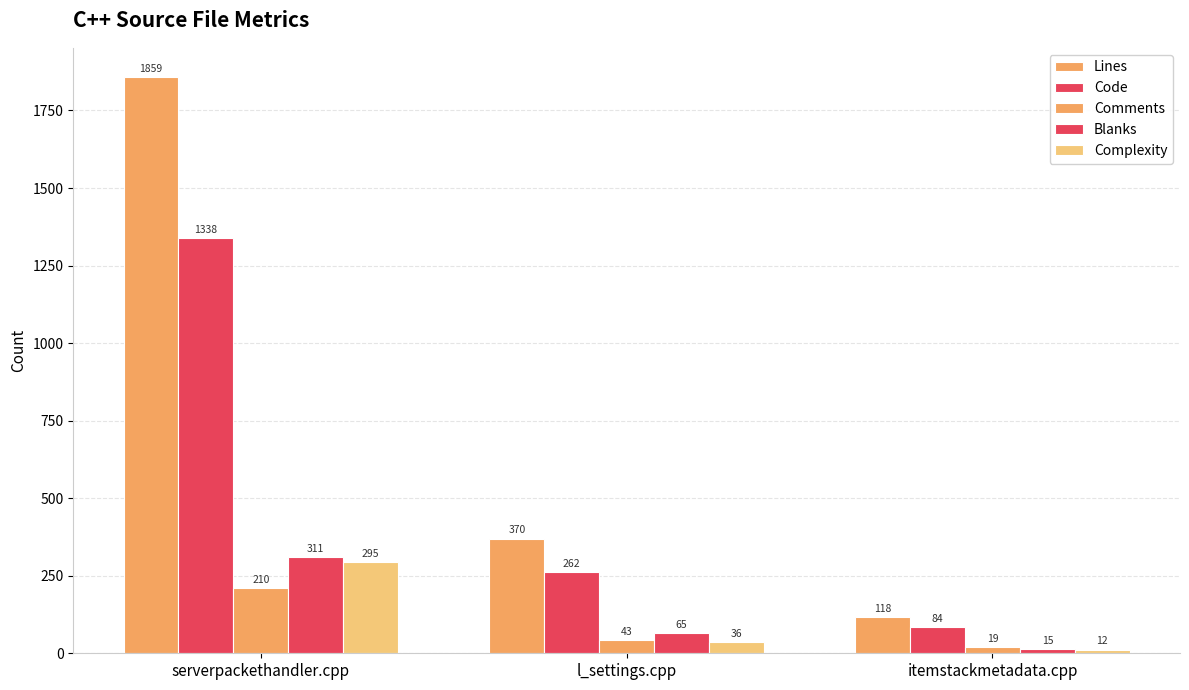

True or false: Lines has a value of 370 at l_settings.cpp.

True